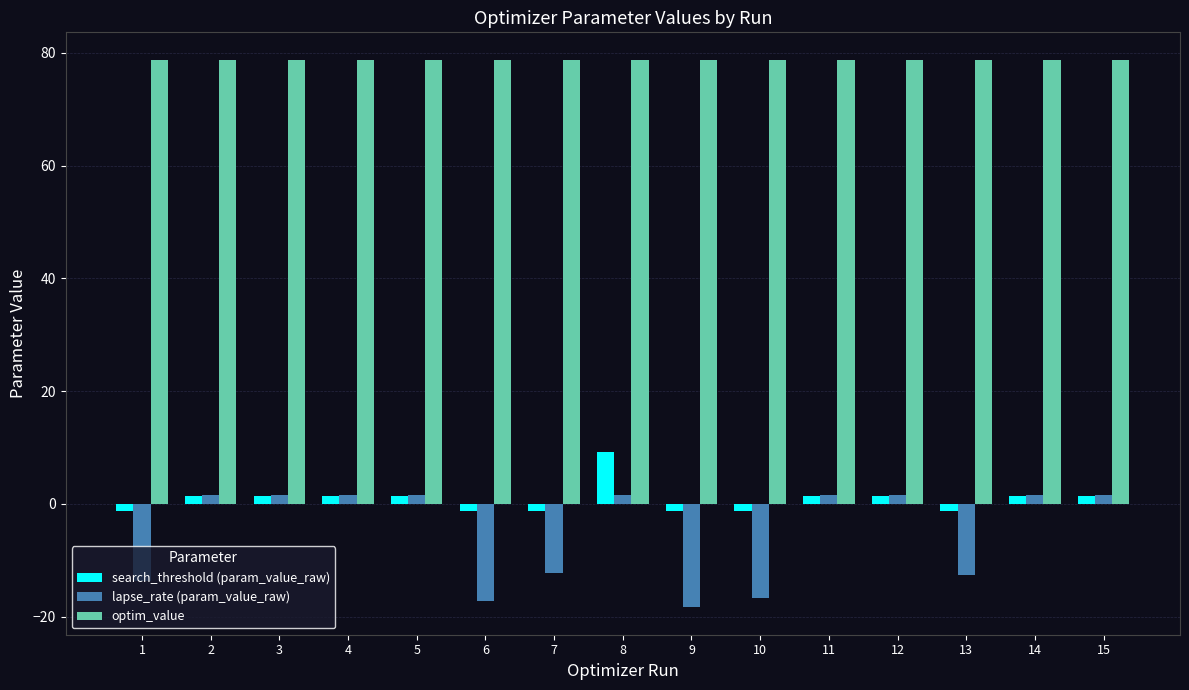

At which category does the chart reach its minimum across all series?

9